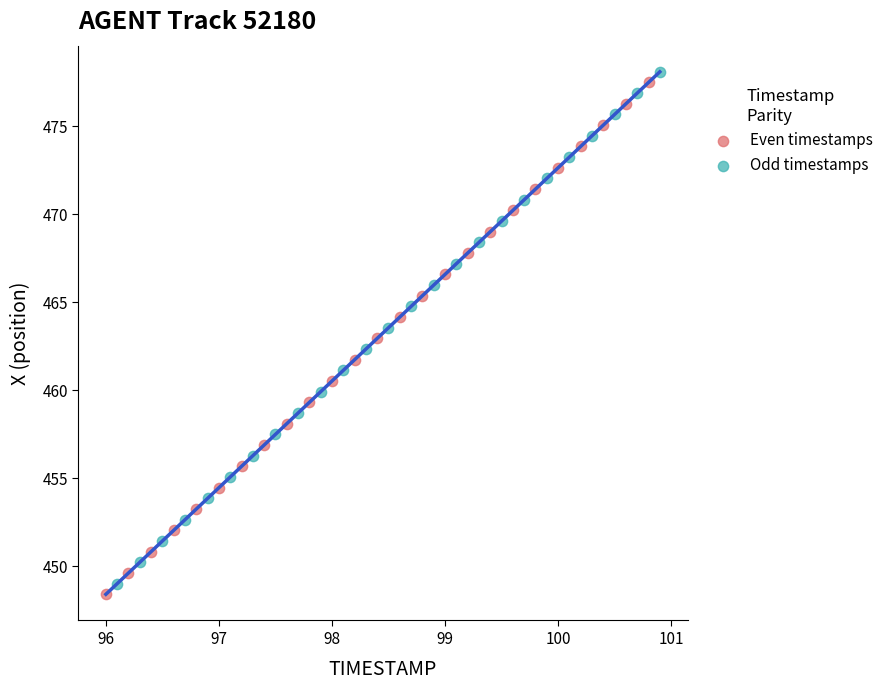

Which series has the widest spread of Y values?

Even timestamps